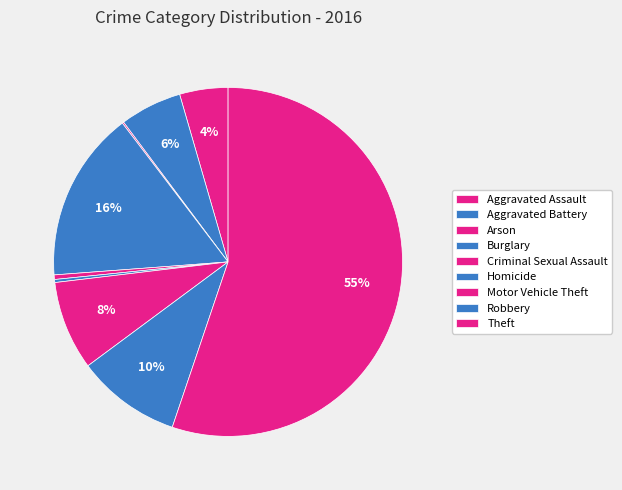

Which category has the biggest portion of the pie?

Theft